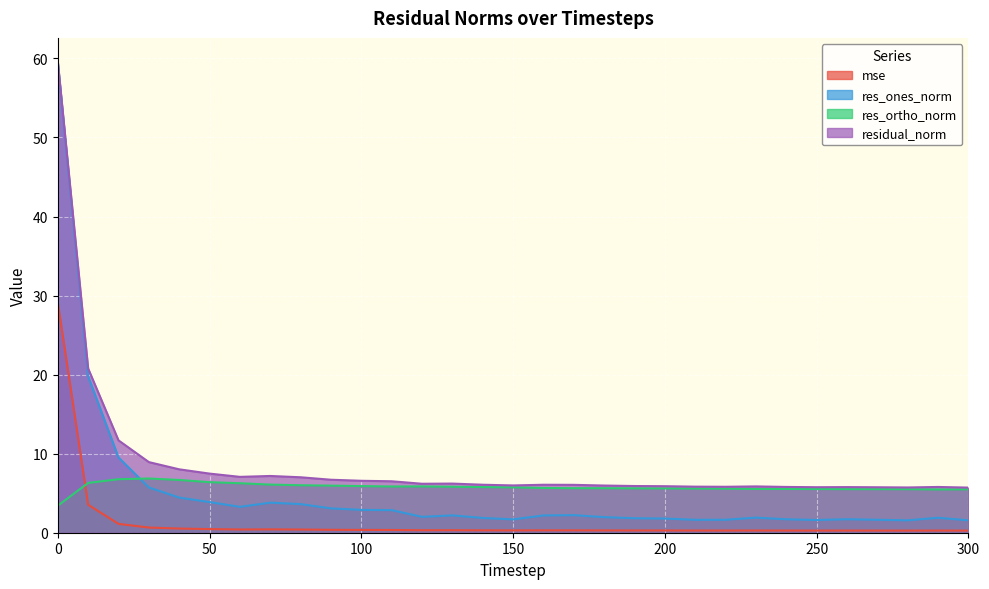

True or false: res_ortho_norm has a value of 6.9 at 30.

True